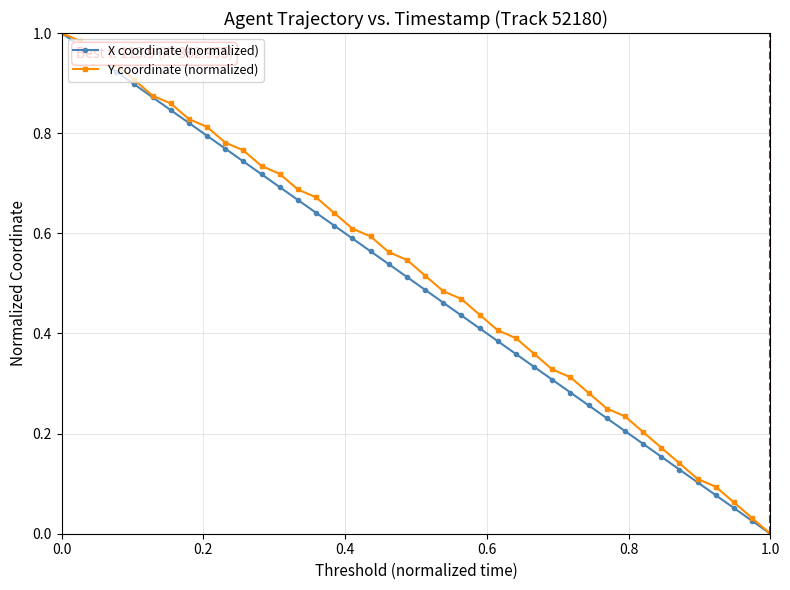

True or false: X coordinate (normalized) has more than 1 points higher than both neighbors.

False